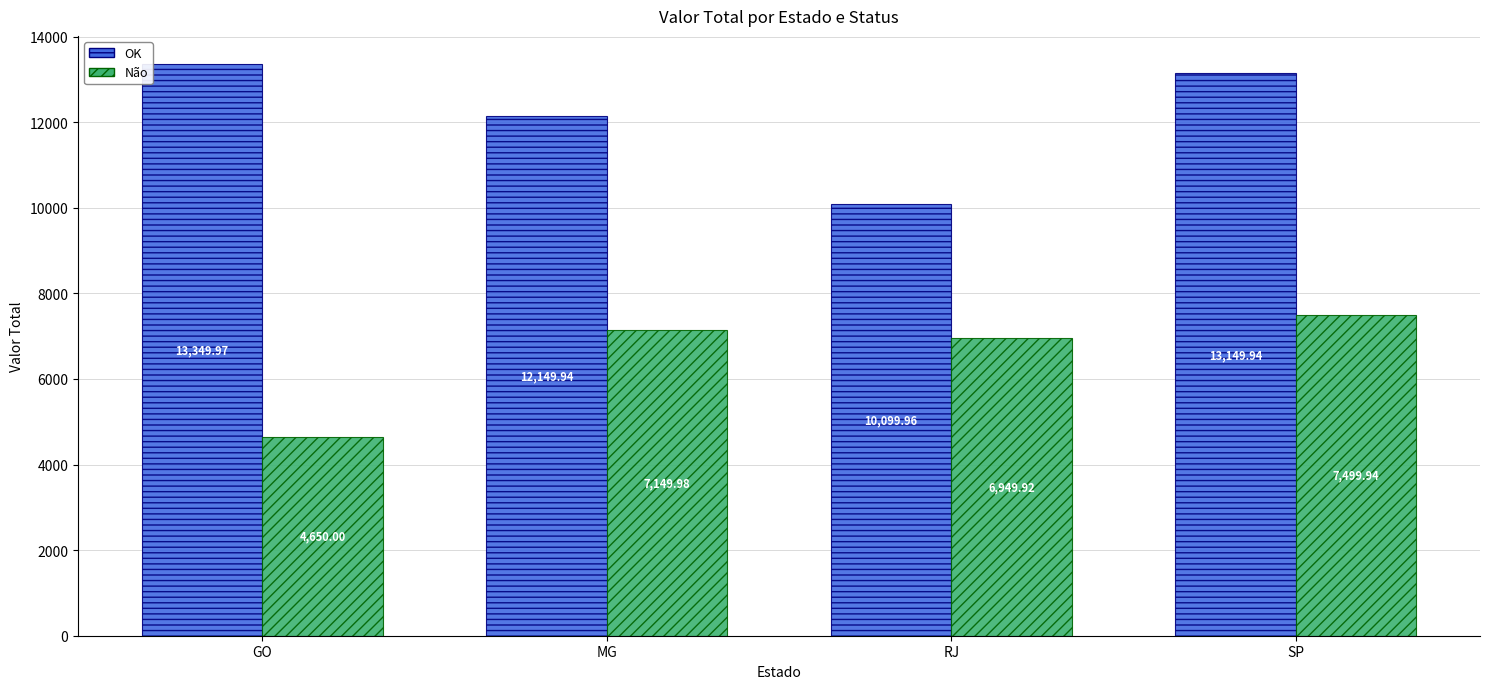

True or false: OK has a value of 10100.0 at RJ.

True